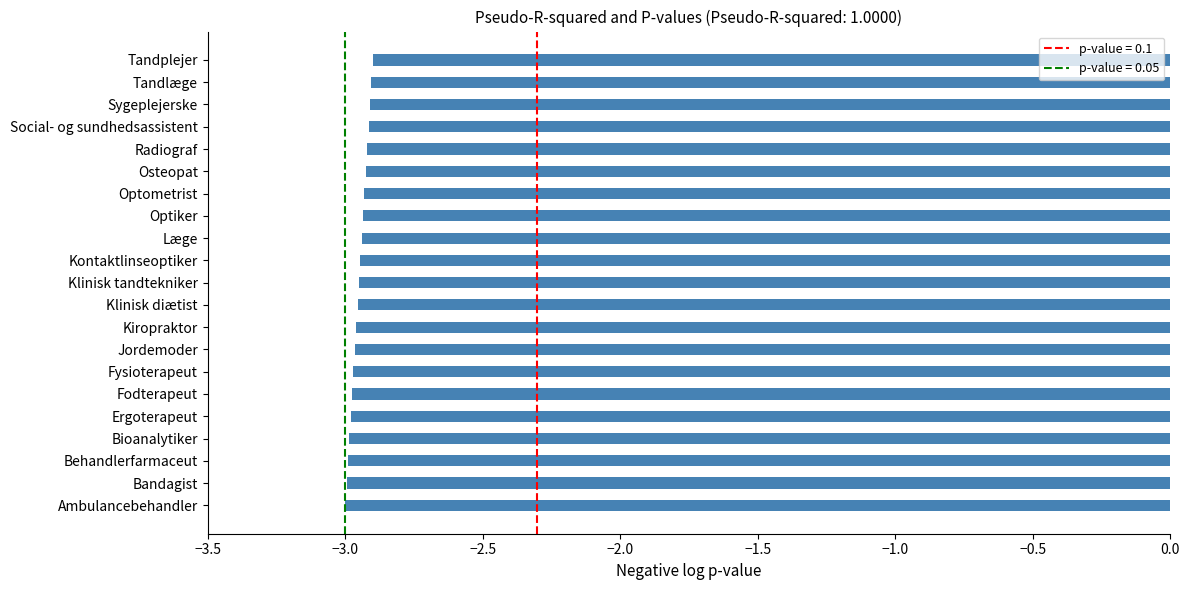

True or false: the data shows -3.0 at Fysioterapeut.

True